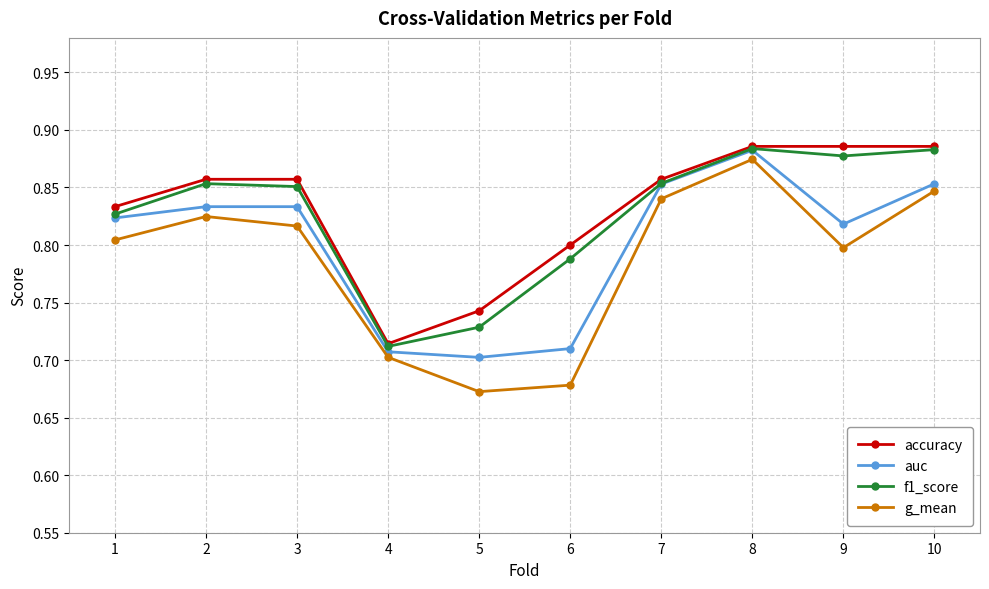

True or false: g_mean has a value of 0.4 at 8.

False